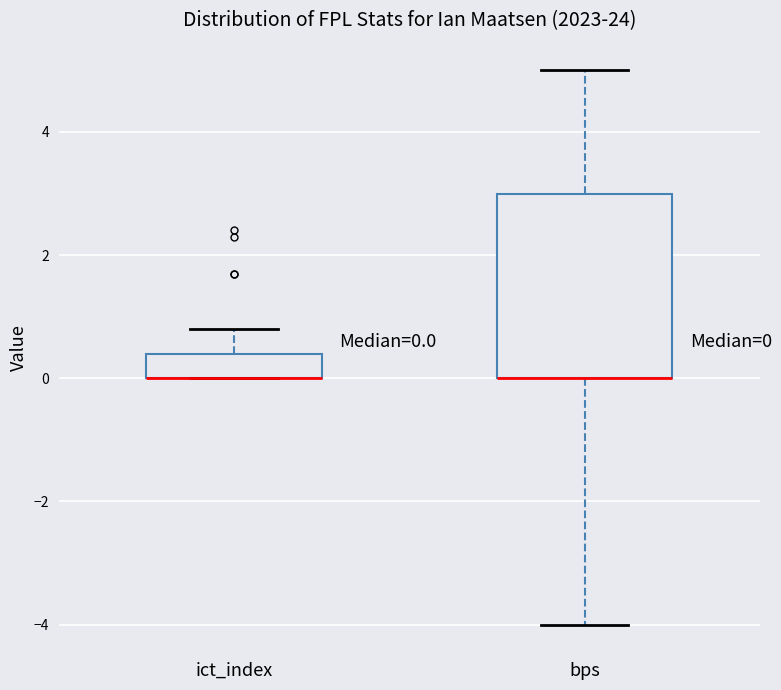

Which box is the tallest, from its lower edge to its upper edge?

bps